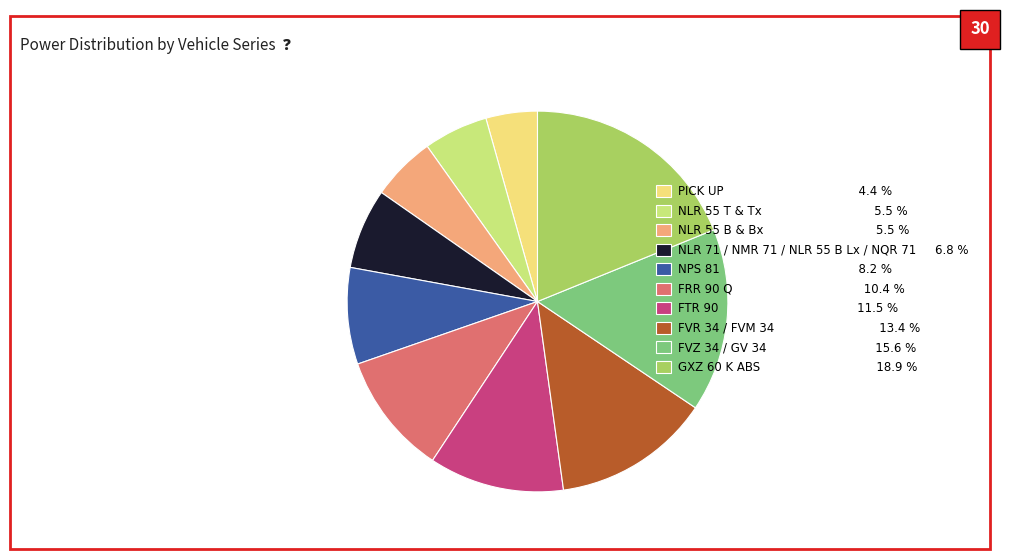

Is the sum of FVZ 34 / GV 34 15.6 % and FTR 90 11.5 % greater than half?

No